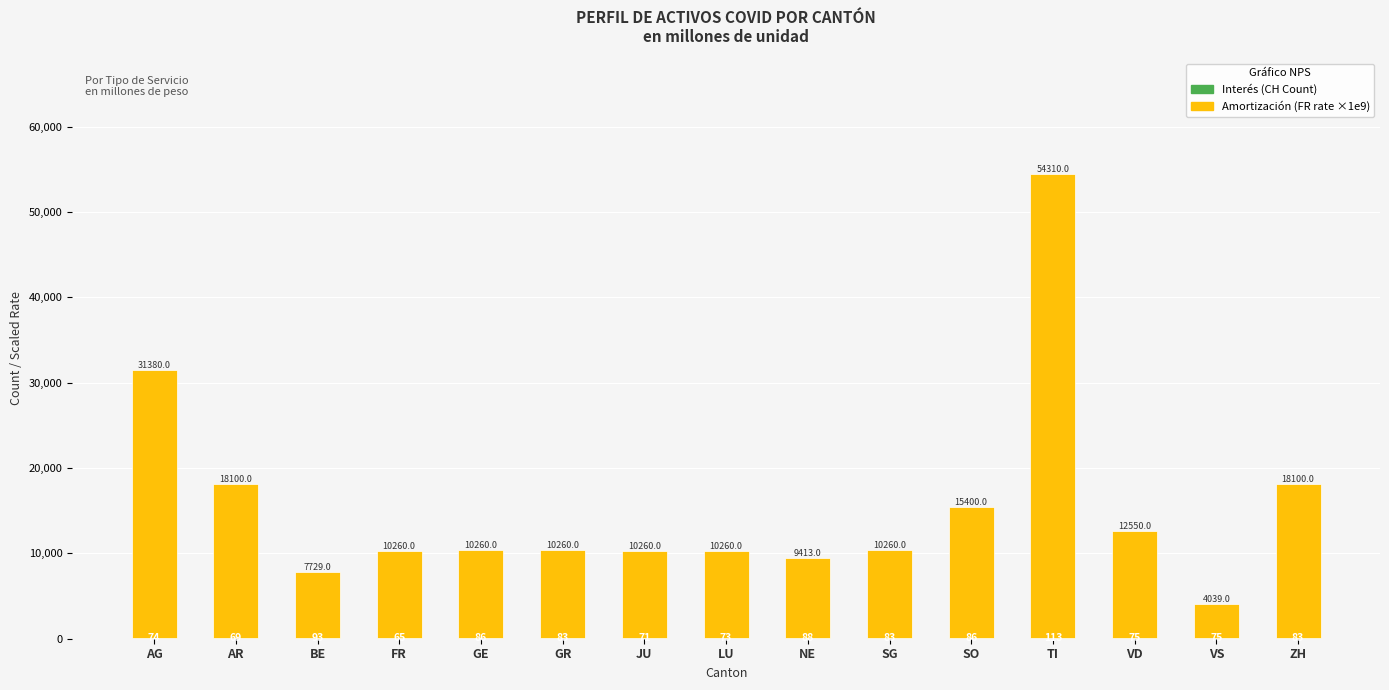

Count the number of data series in this chart.

2